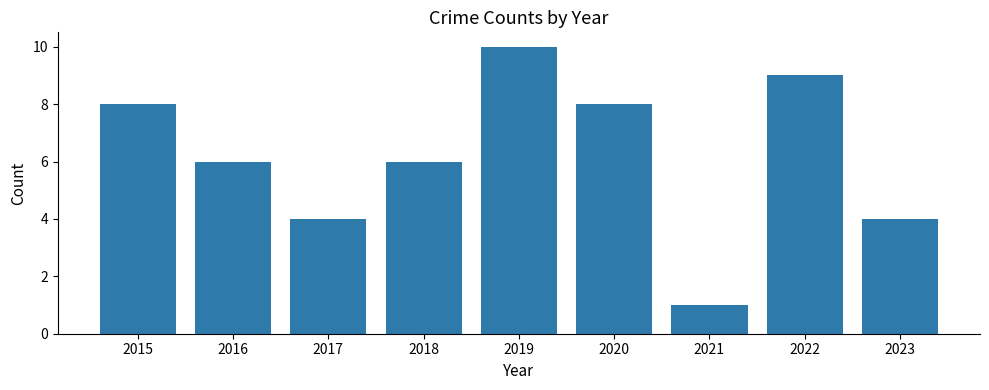

Reading left to right, extract all data points from this chart.

8	6	4	6	10	8	1	9	4